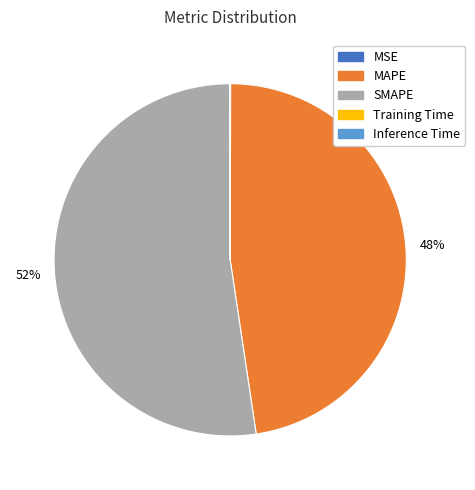

Which slice is the largest?

SMAPE